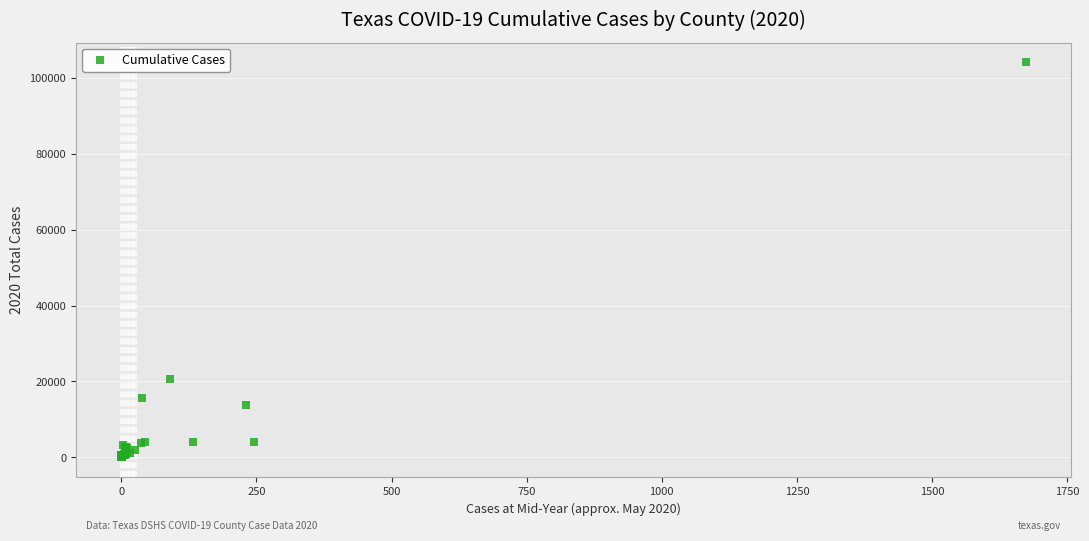

What Y value in the scatter plot is closest to 52093?

20610